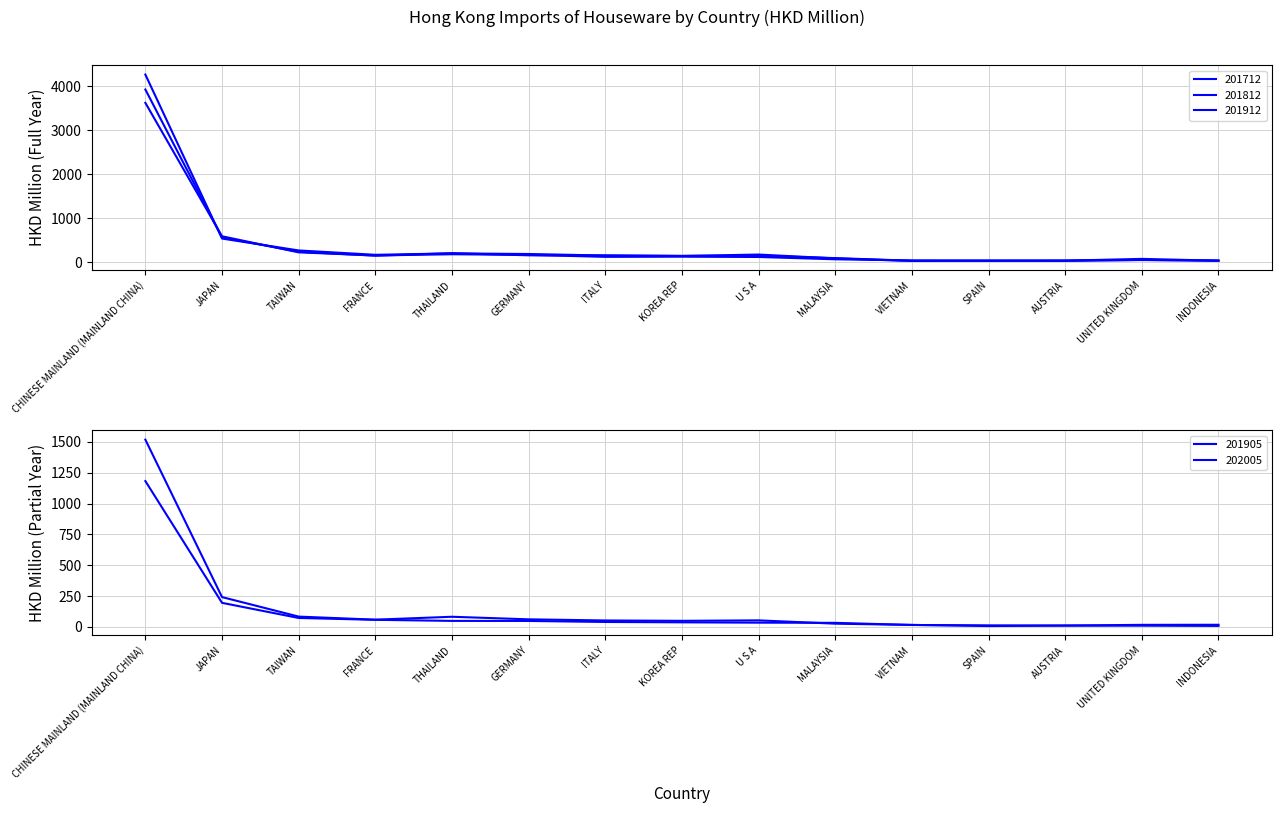

What is the smallest value displayed?

7.5